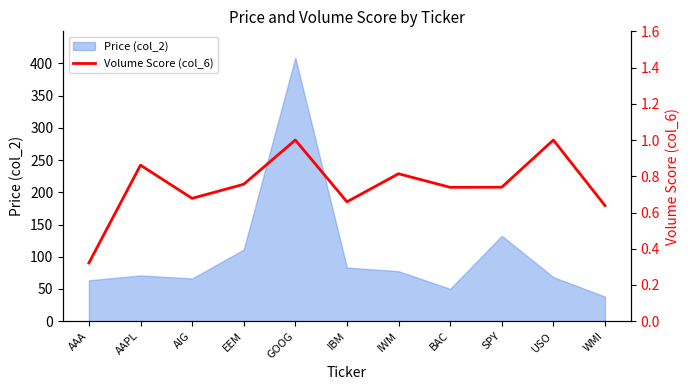

What is the label of the 6th point from the right?

IBM